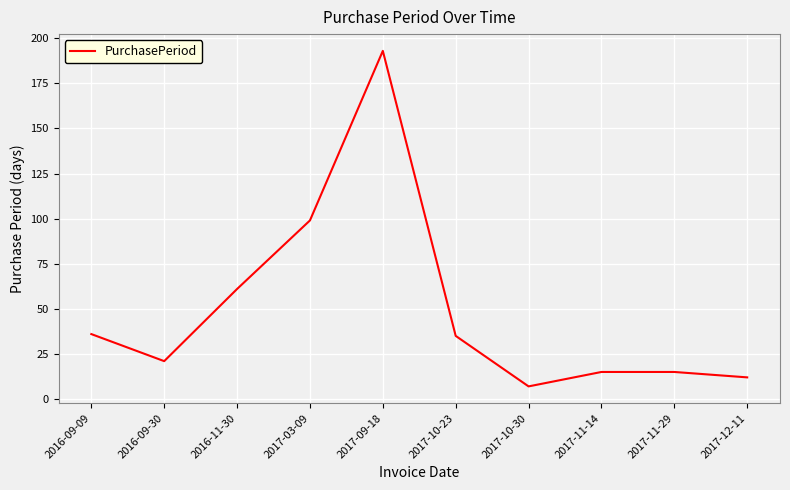

Approximately how many times larger is the value at 2016-11-30 compared to 2017-10-23?

1.7